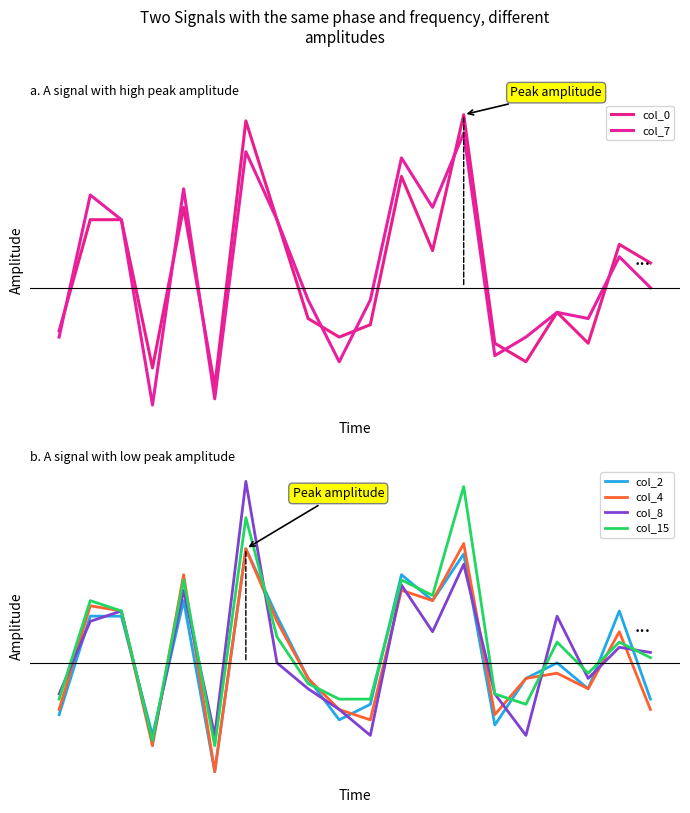

At which category does col_8 reach its first local valley?

3